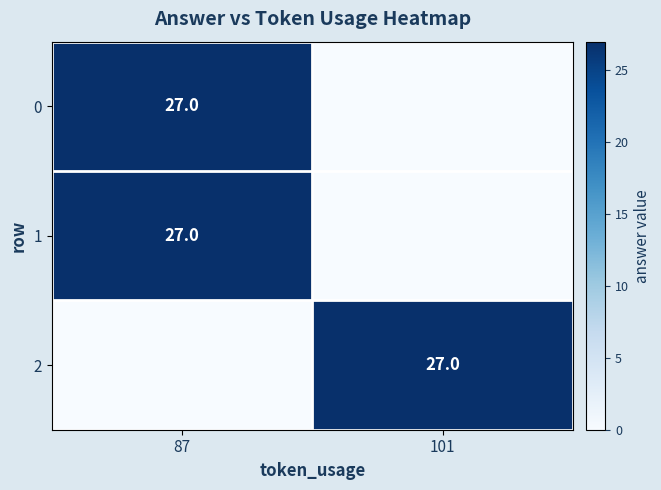

At which label does row_1 reach its peak?

87